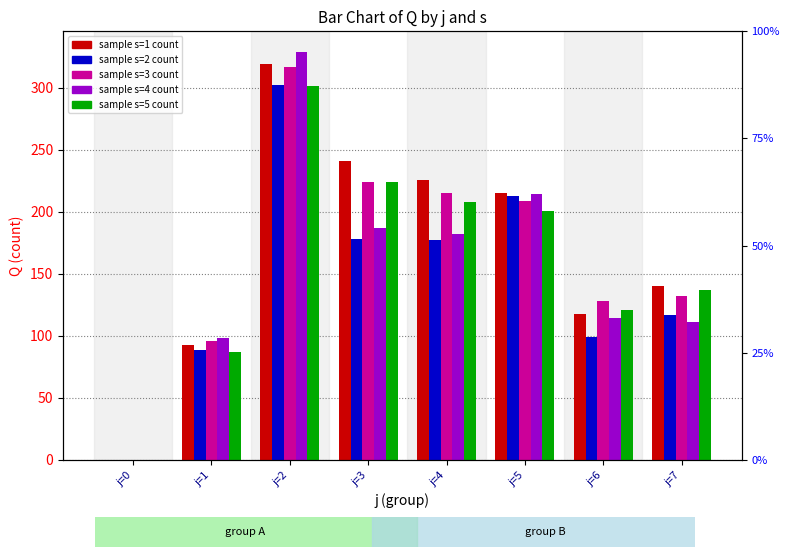

Reading right to left, extract all data points from this chart.

s1: 140	118	215	226	241	319	93	0
s2: 117	99	213	177	178	302	89	0
s3: 132	128	209	215	224	317	96	0
s4: 111	114	214	182	187	329	98	0
s5: 137	121	201	208	224	301	87	0